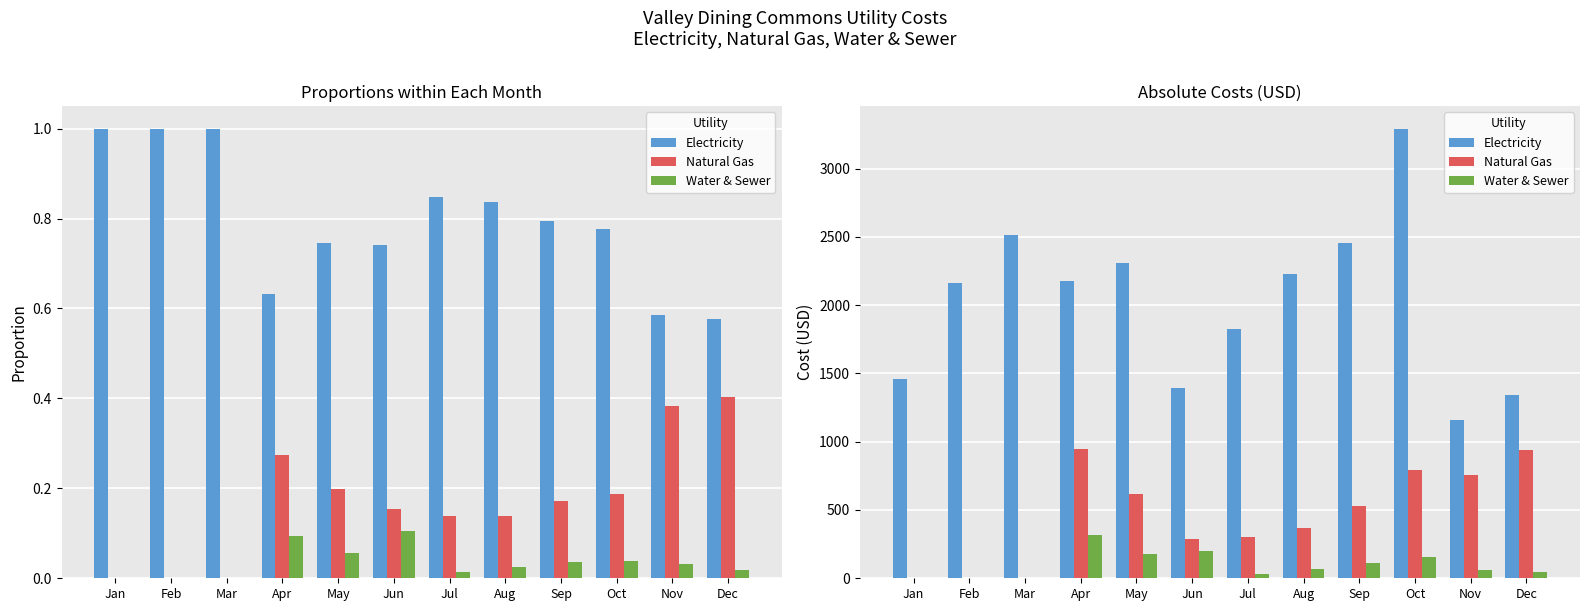

The Water & Sewer series shows 21.1 at Dec. True or false?

False